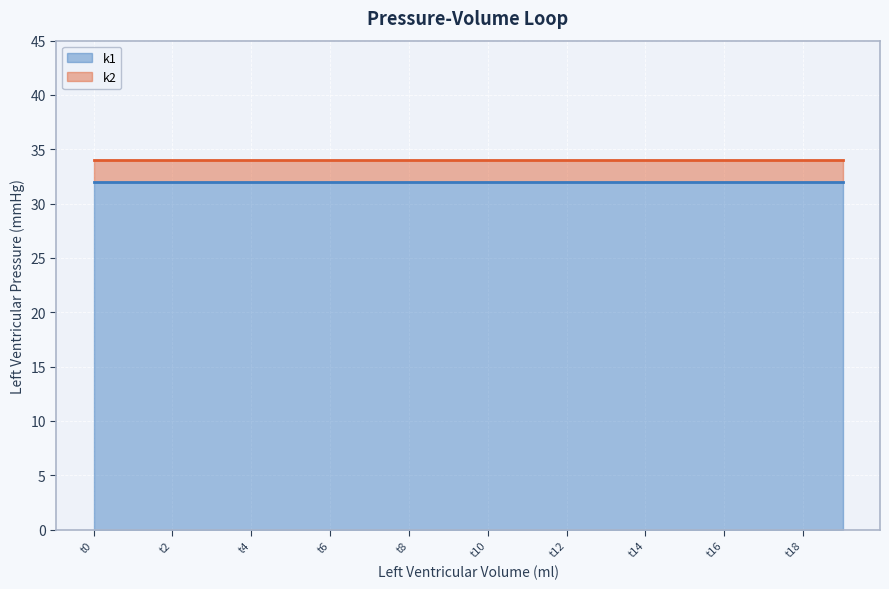

List the labels in order of k1 value, largest first.

t0, t1, t2, t3, t4, t5, t6, t7, t8, t9, t10, t11, t12, t13, t14, t15, t16, t17, t18, t19